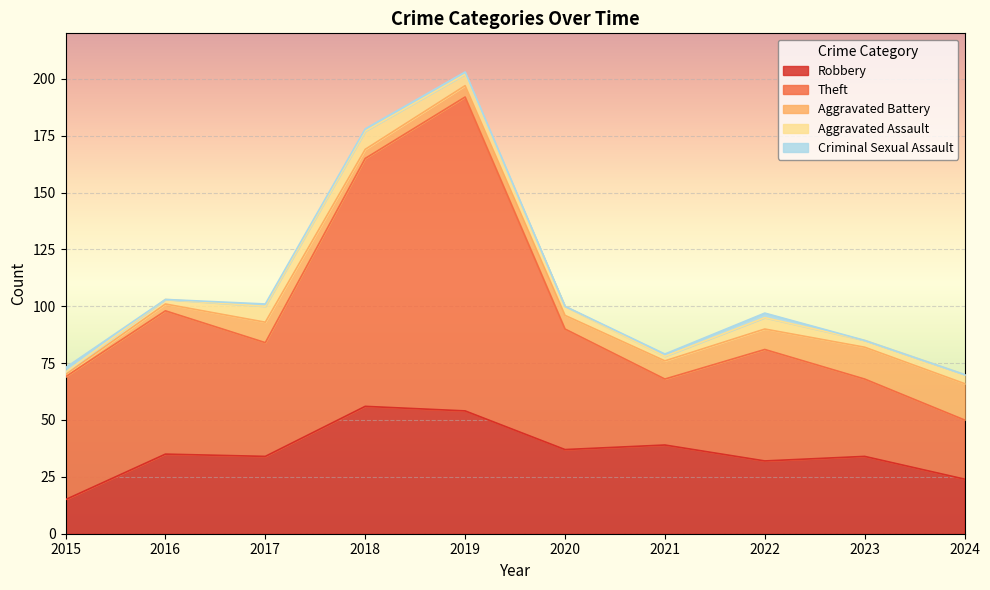

Where does the Aggravated Battery series first go above 8?

2017